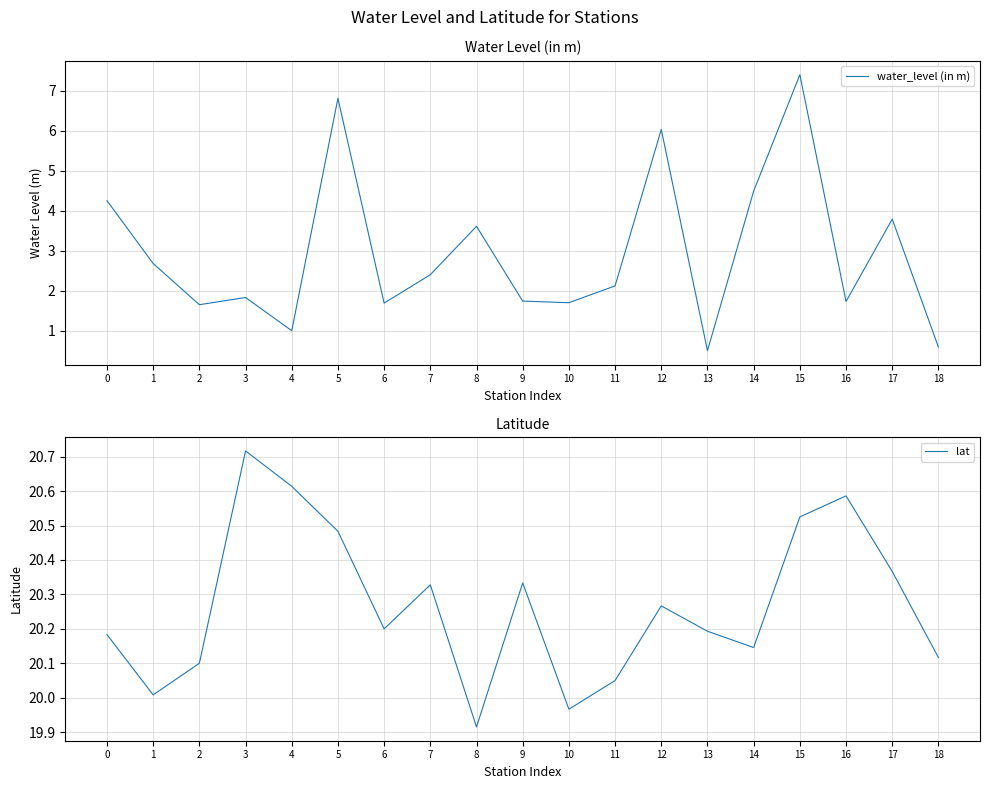

What is the maximum value for water_level (in m)?

7.4